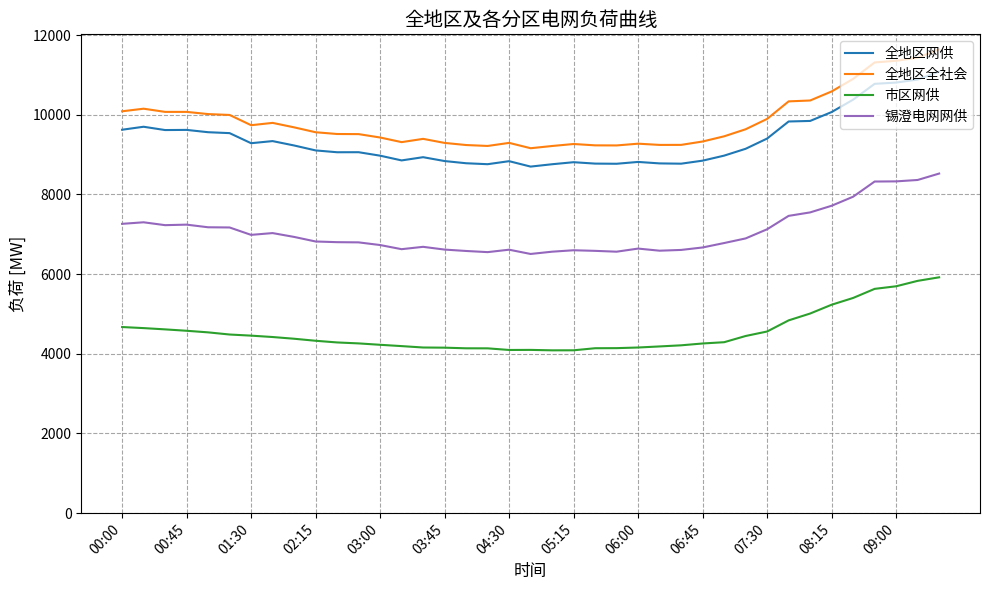

What is the difference between the maximum and minimum values in the 市区网供 series?

1833